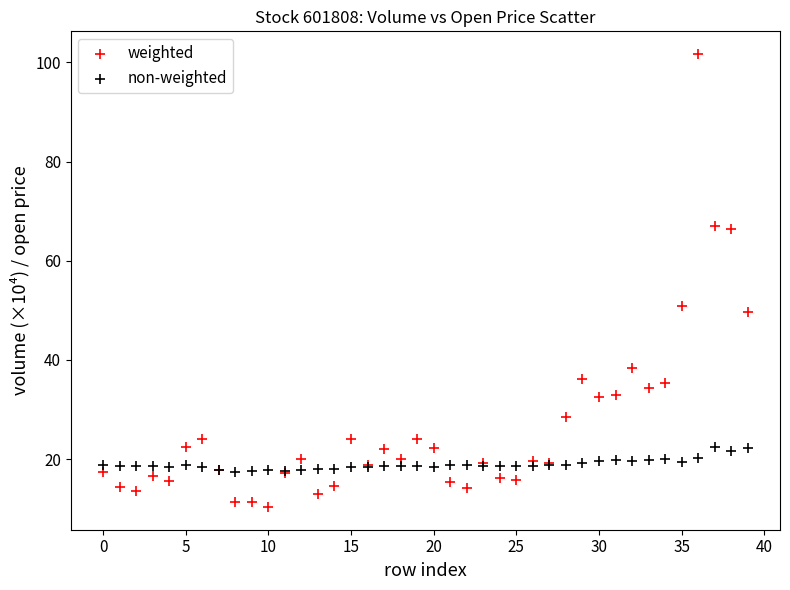

Which series reaches the maximum Y coordinate?

weighted